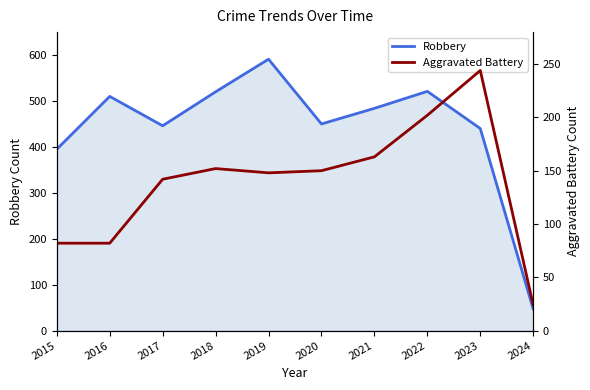

What is the maximum value for Robbery?

591